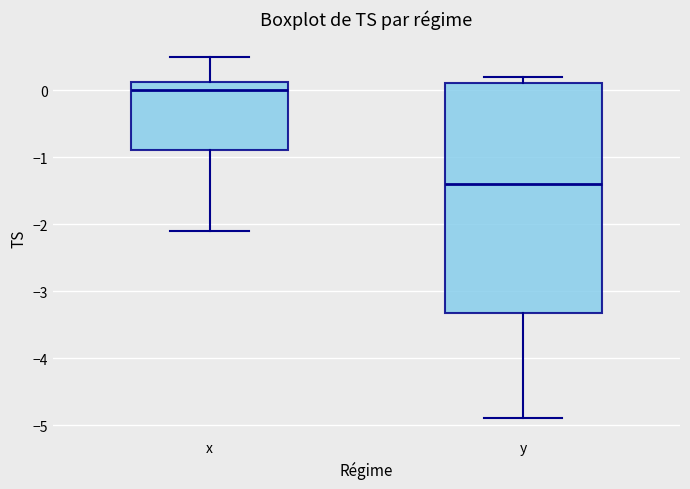

Reading left to right, transcribe this box plot: for each box, give where its median line is, the range the box spans, and where its two whiskers end, as read against the y-axis. The values are not printed on the chart, so give them approximately, as read against the axis.

x: median 0.0, box -0.9 to 0.1, whiskers -2.1 to 0.5
y: median -1.4, box -3.3 to 0.1, whiskers -4.9 to 0.2